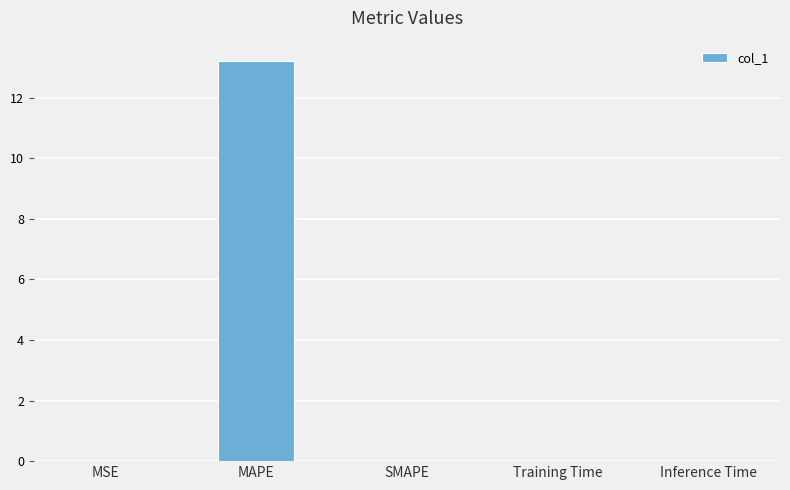

What is the sum of the values at MAPE and MSE?

13.2